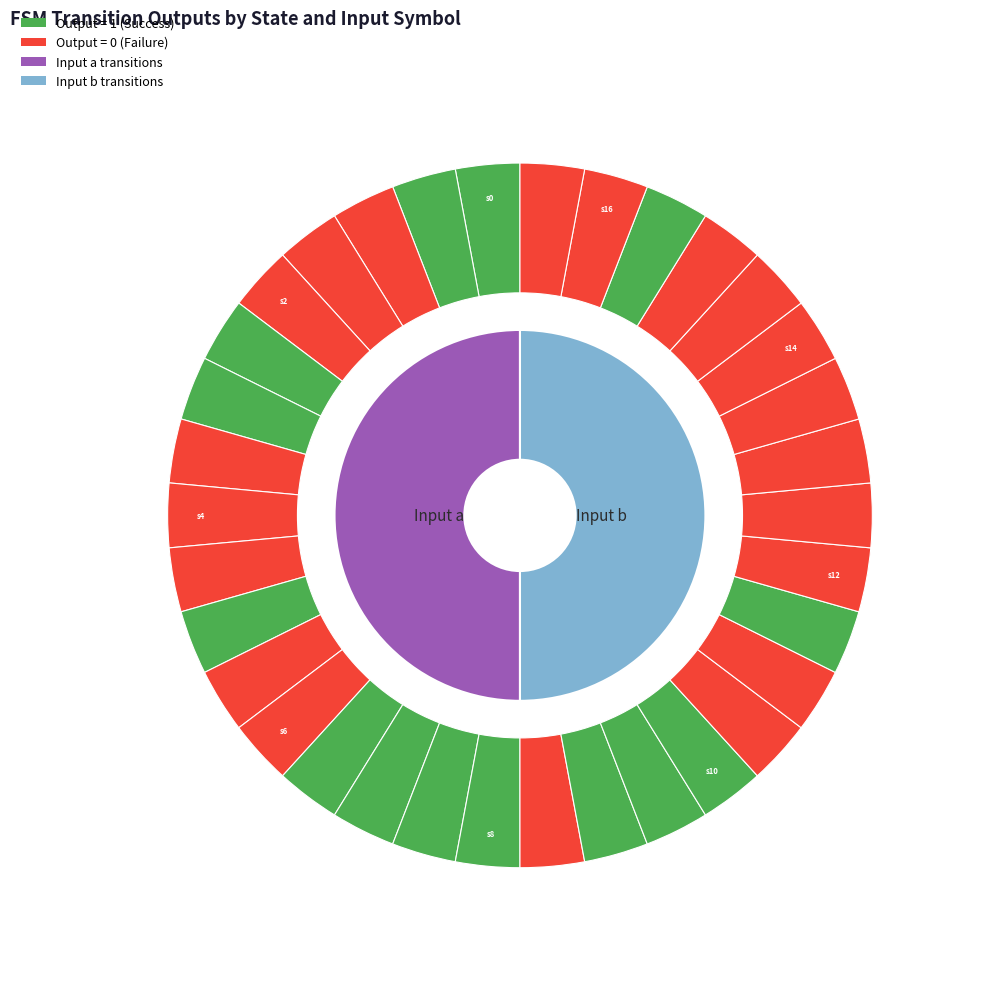

Does any single category account for the majority?

No